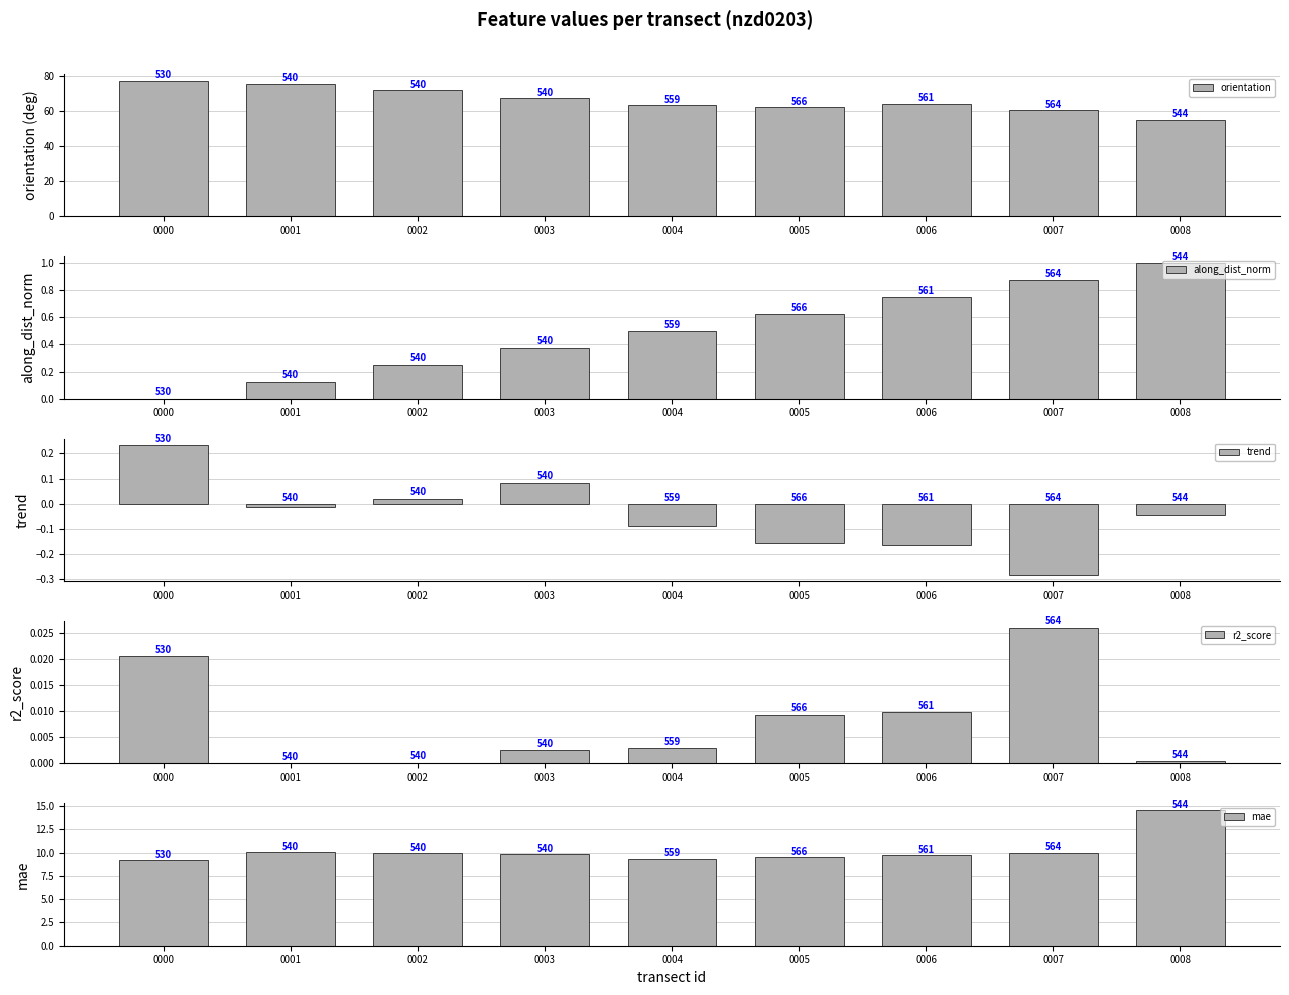

What is the difference between the maximum and second lowest values in the trend series?

0.4